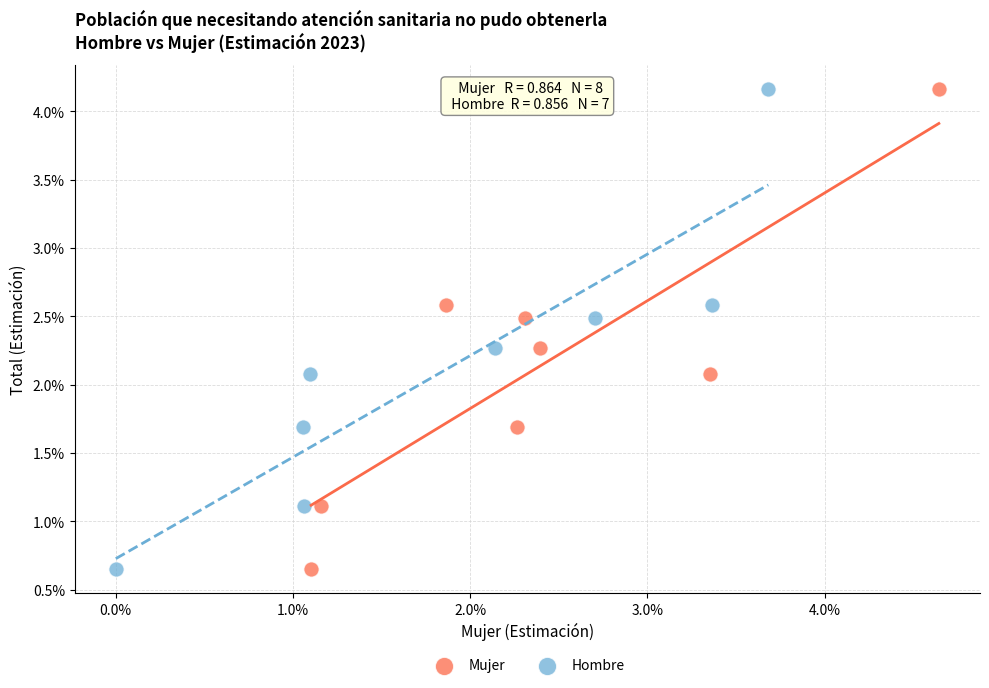

What are all the series names shown in the legend?

Mujer, Hombre